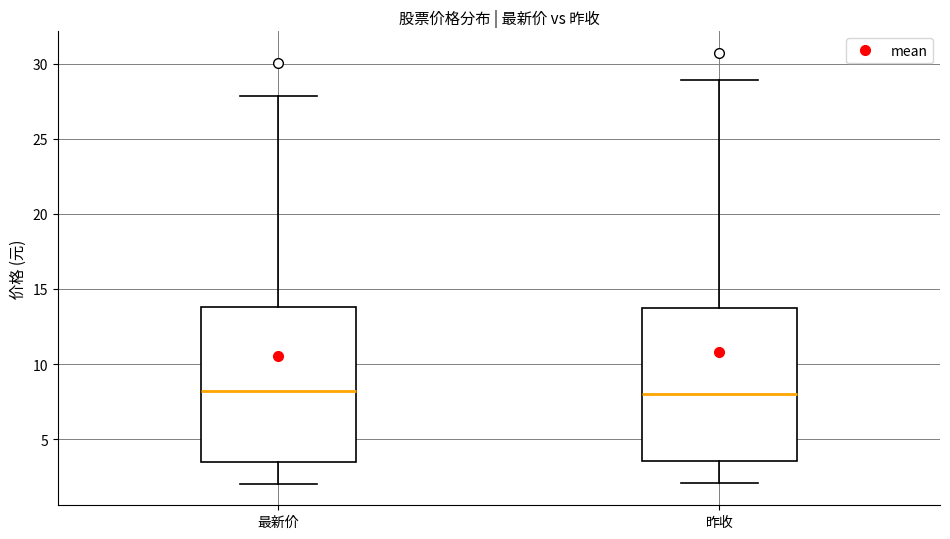

Reading left to right, transcribe this box plot: for each box, give where its median line is, the range the box spans, and where its two whiskers end, as read against the y-axis. The values are not printed on the chart, so give them approximately, as read against the axis.

最新价: median 8.0, box 3.5 to 14.0, whiskers 2.0 to 28.0
昨收: median 8.0, box 3.5 to 13.5, whiskers 2.0 to 29.0